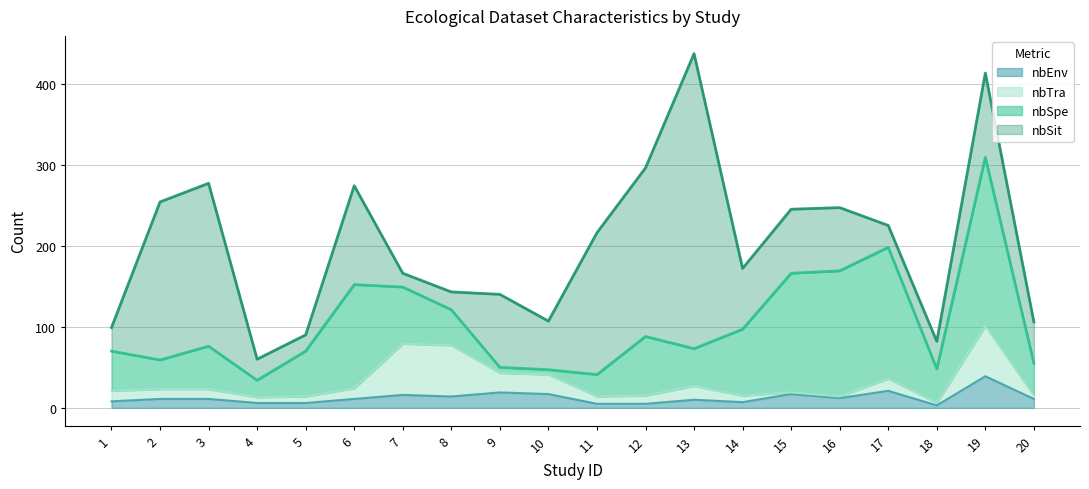

How many categories are shown in the chart?

20